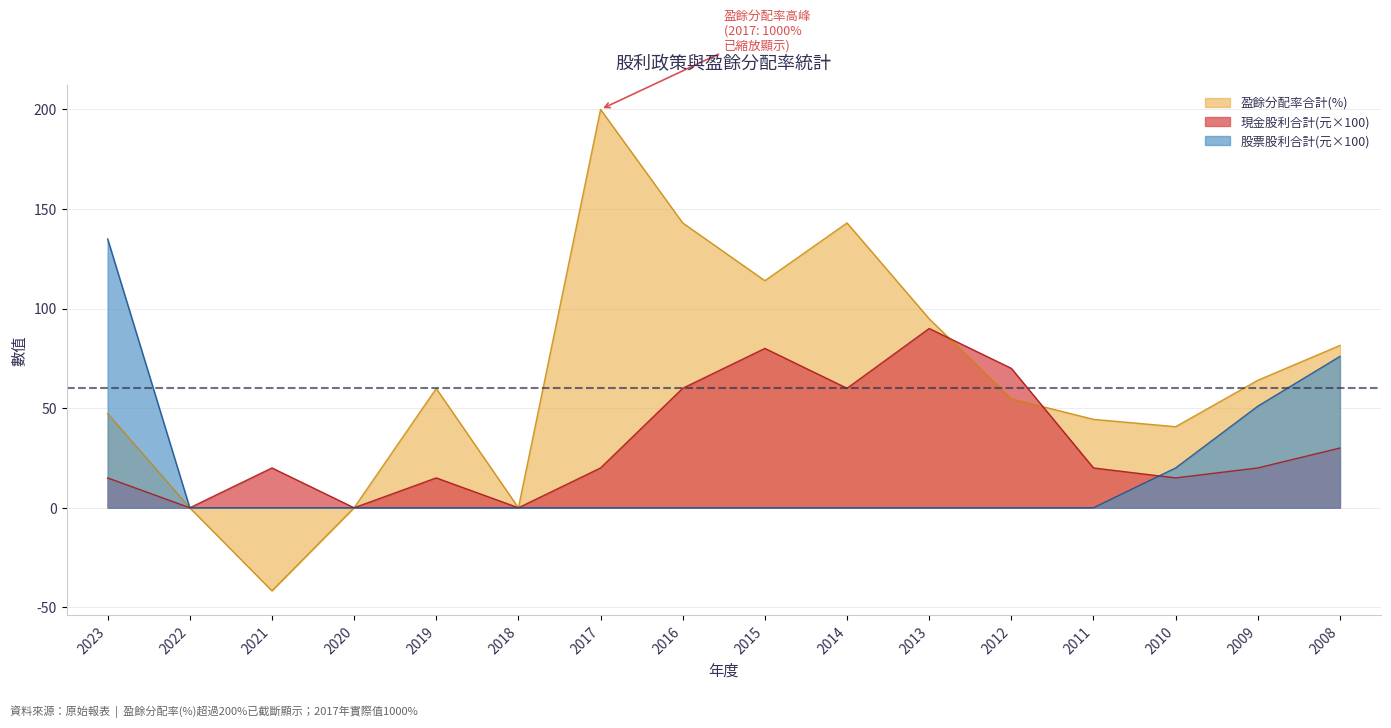

At how many categories does at least one series exceed 114?

1